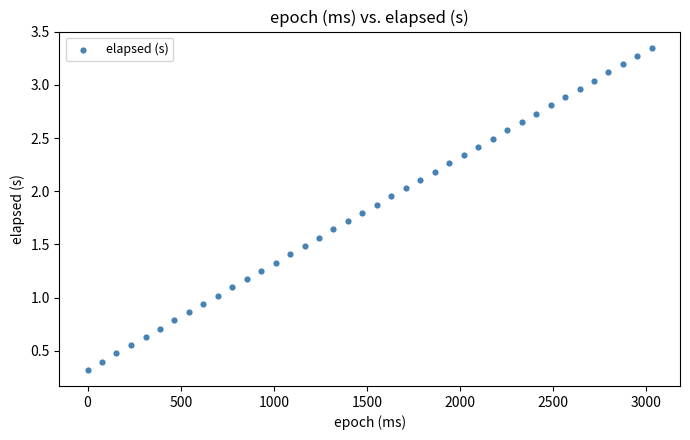

What is the range of X values (max minus min)?

3029.0